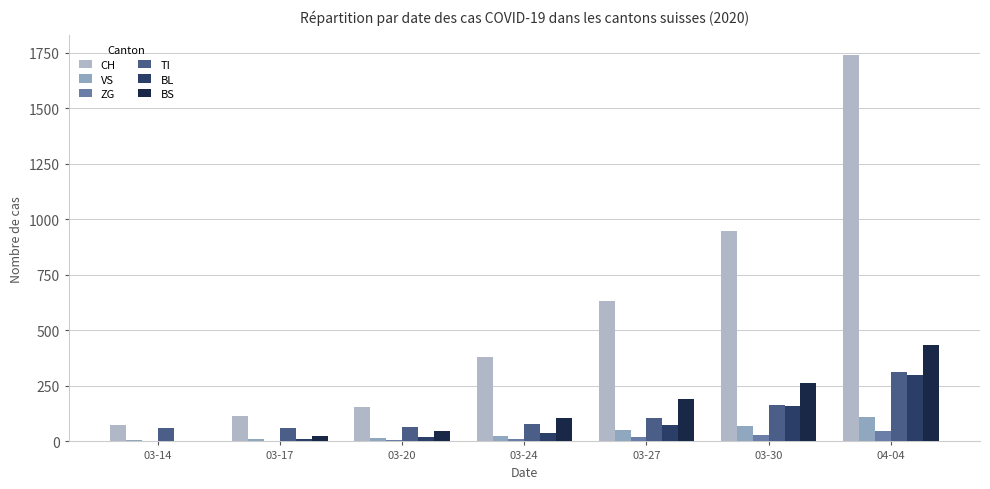

Read the BL value at 03-17.

13